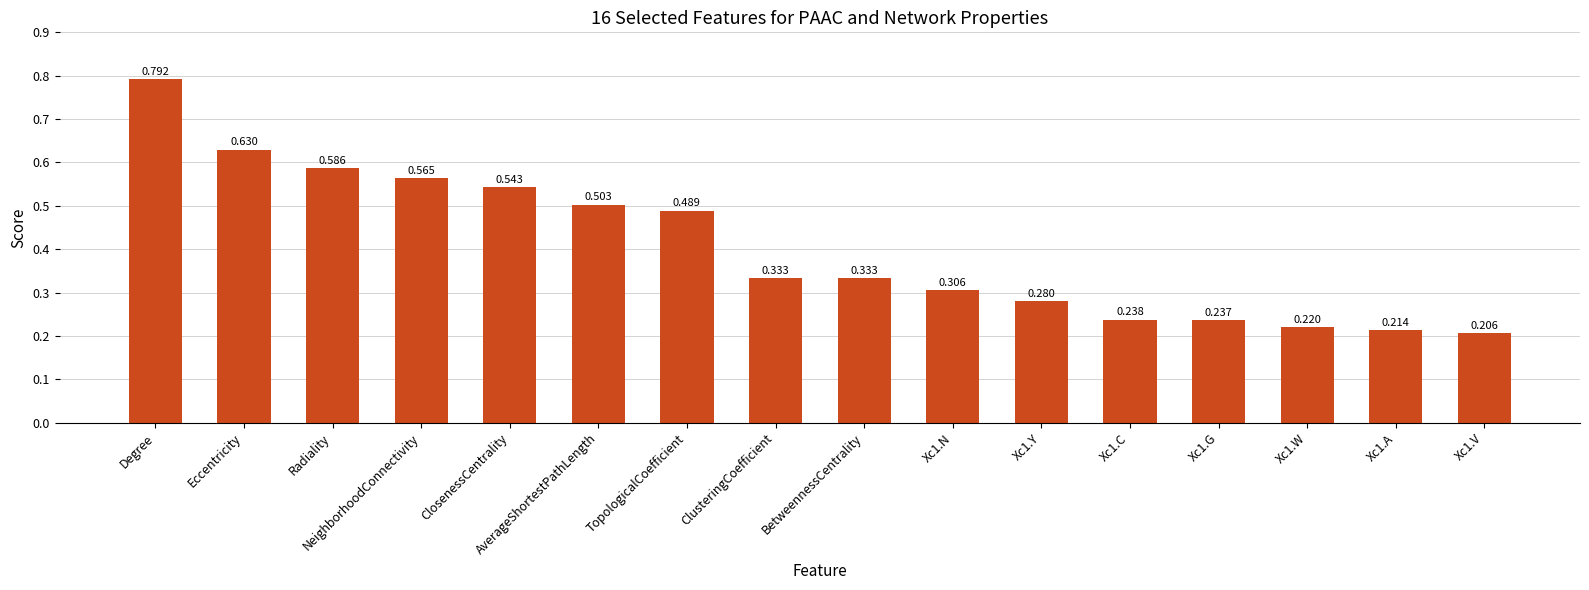

At which category does the chart reach its peak across all series?

Degree